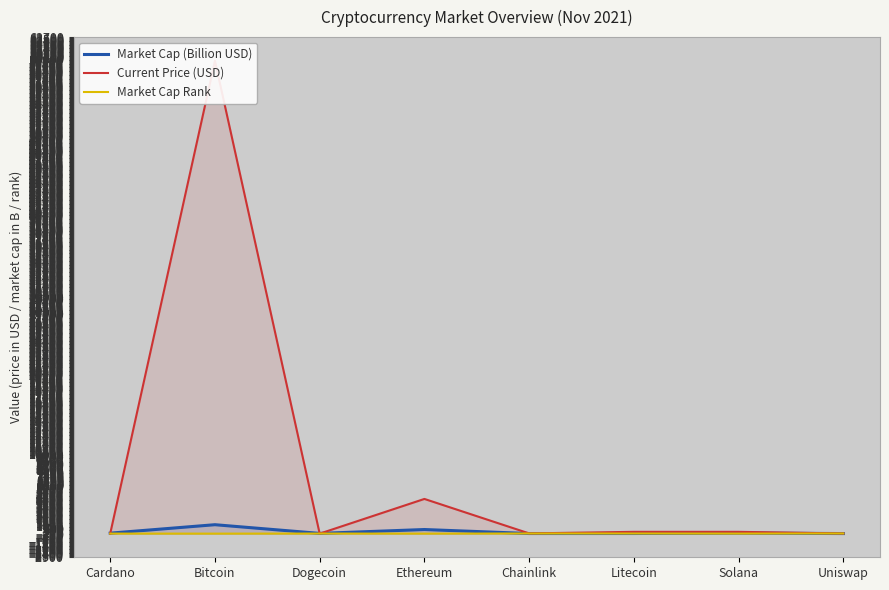

Reading right to left, transcribe all the data shown in this chart.

Market Cap (Billion USD): 9.9	68.8	15.7	13.2	519.2	30.4	1128.3	60.2
Current Price (USD): 21.9	227.2	227.7	28.3	4384.0	0.2	59749.0	1.9
Market Cap Rank: 22.0	5.0	15.0	18.0	2.0	10.0	1.0	6.0